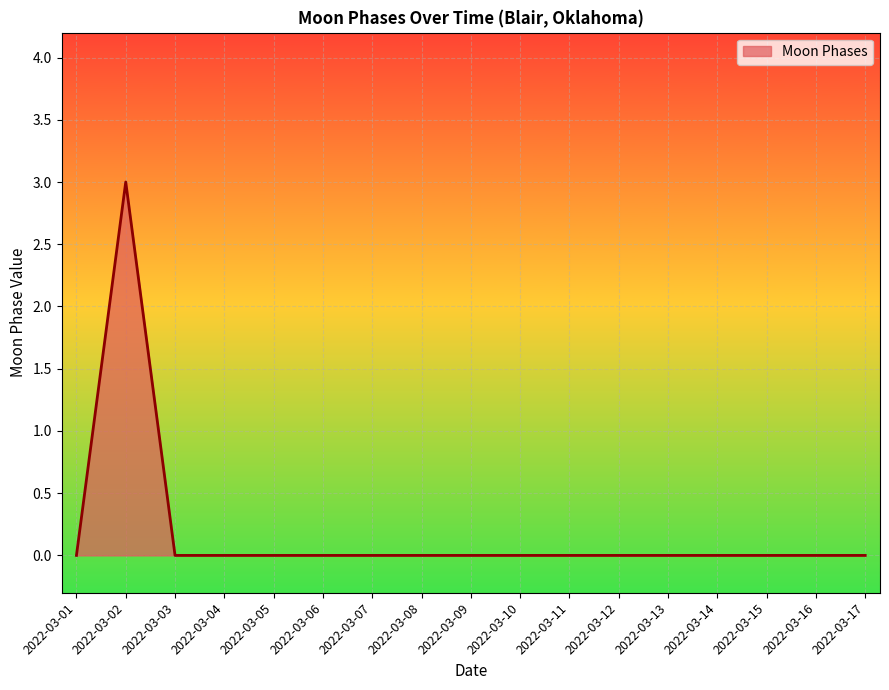

What is the maximum value shown in the chart?

3